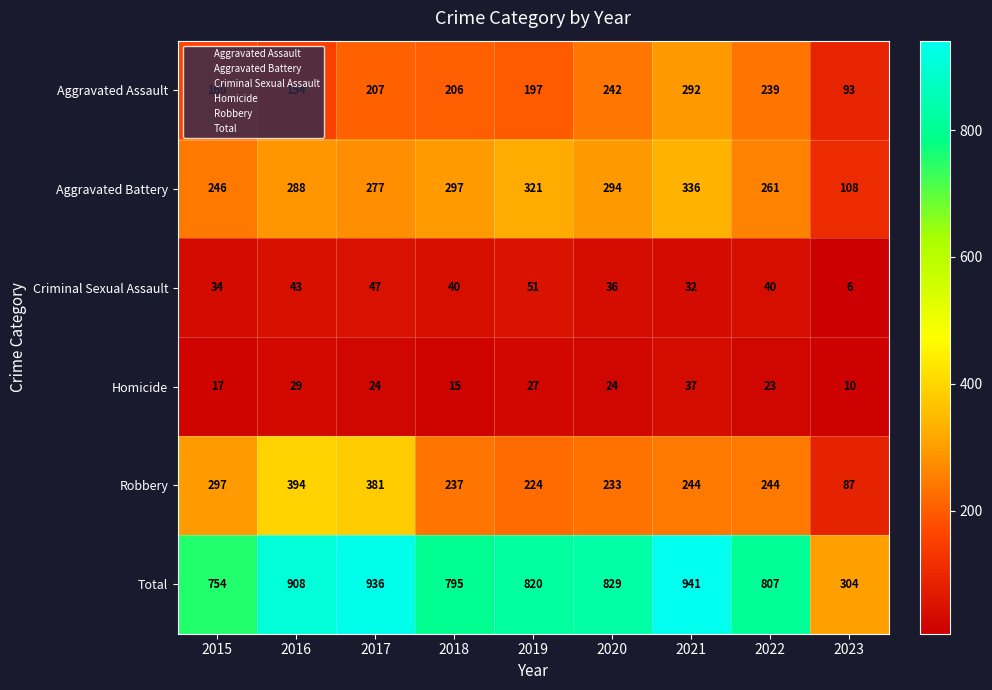

What is the total value across all series at 2022?

1614